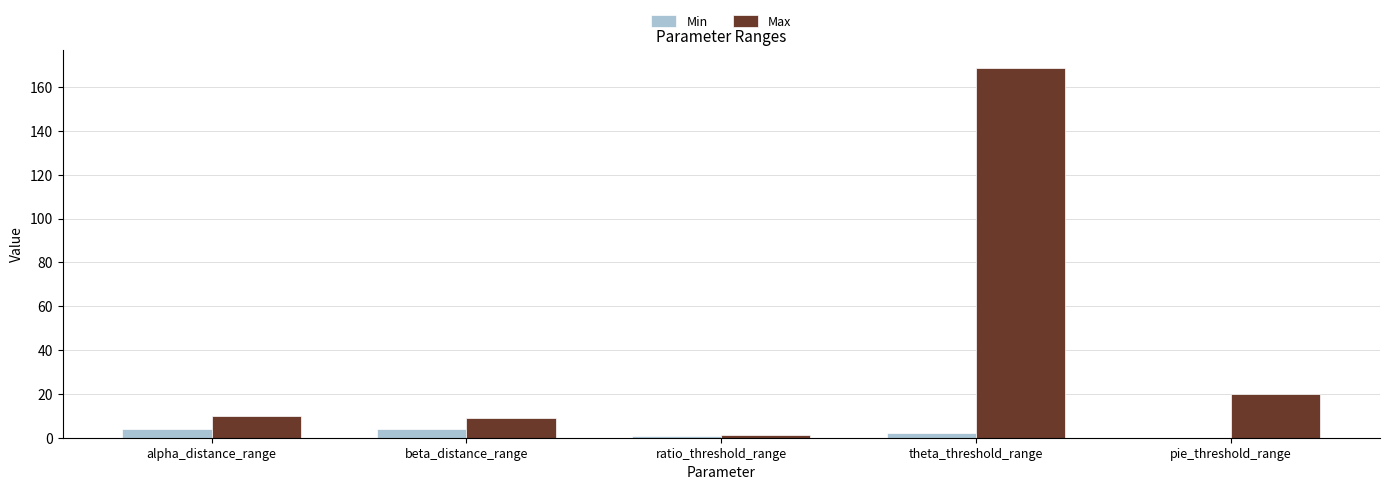

At which category is the sum across all series the highest?

theta_threshold_range